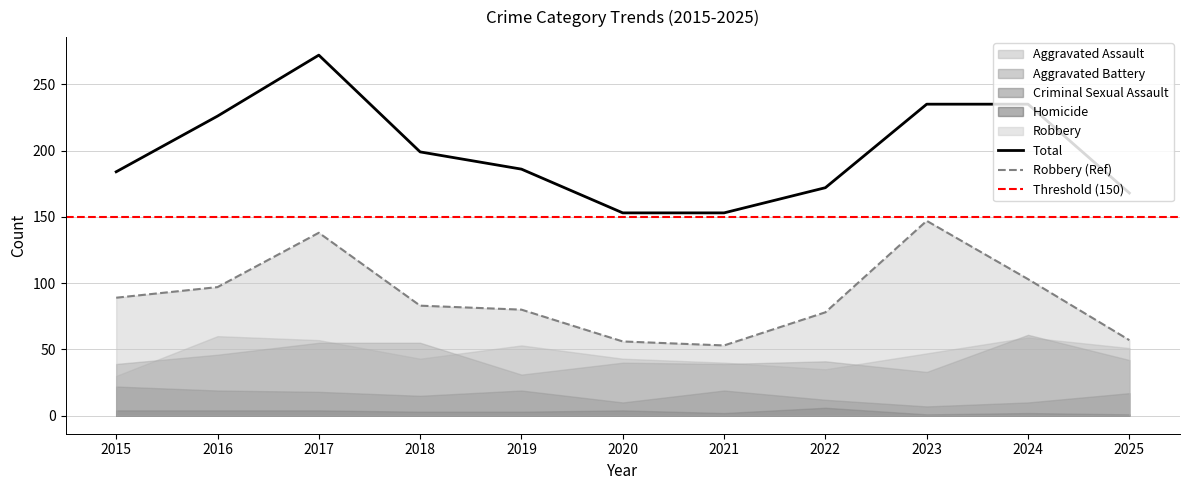

The value of Aggravated Assault at 2019 is 83. True or false?

False